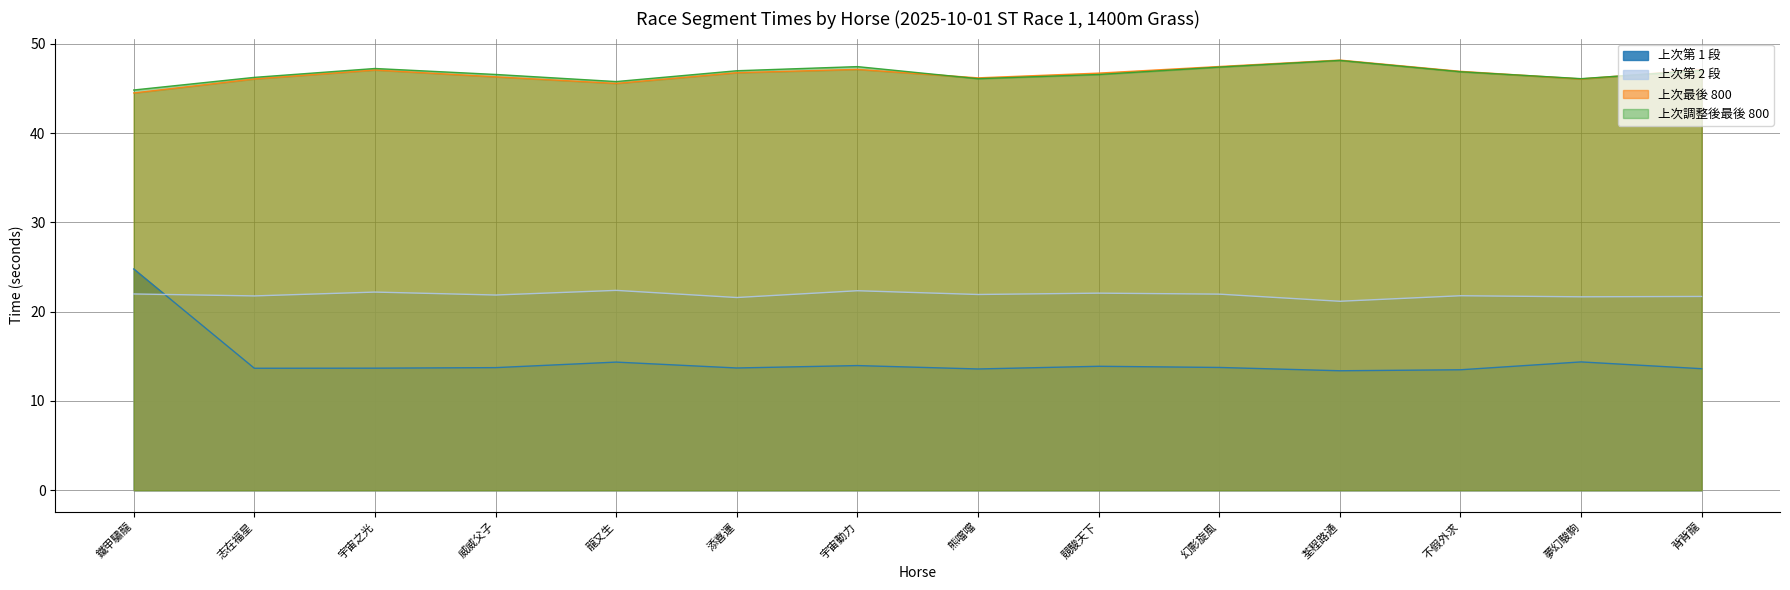

What is the spread (max minus min) of values at 宇宙動力?

33.5